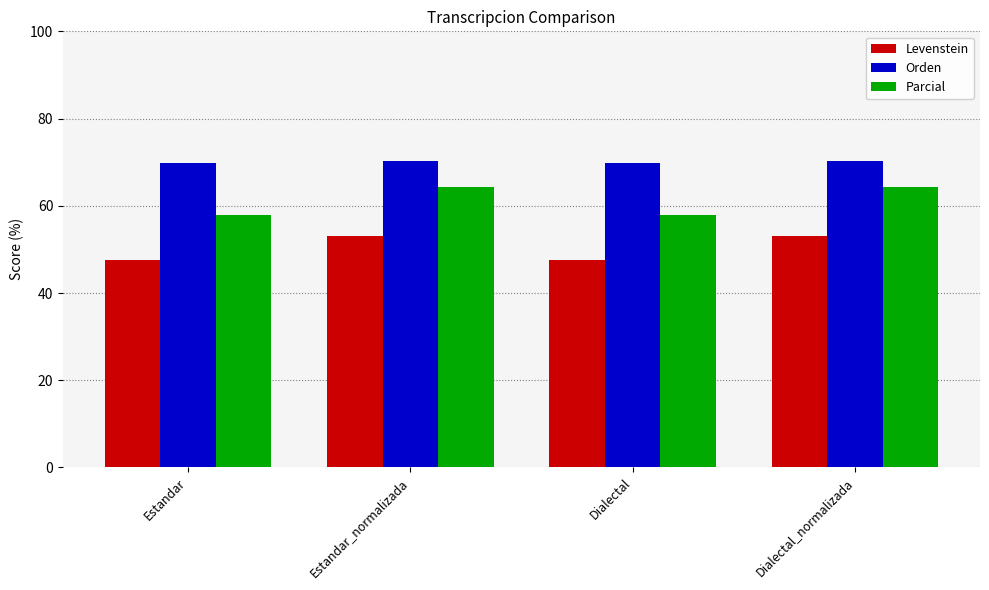

What is the label of the 2nd bar from the right?

Dialectal